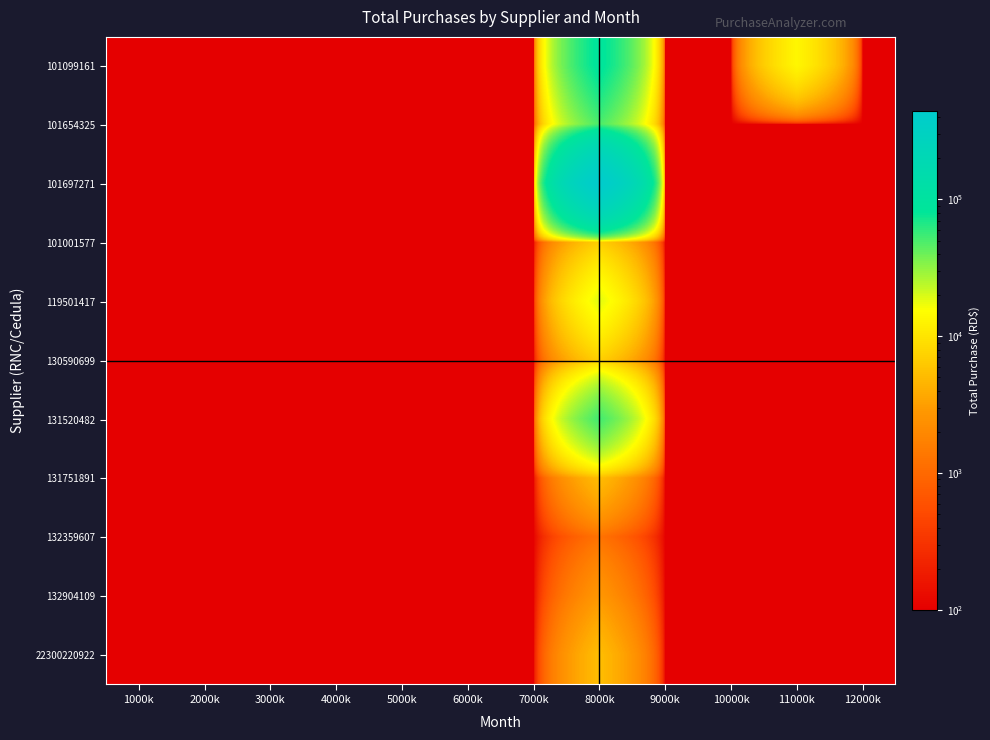

Reading right to left, list all the values displayed in this chart.

101099161: 12000k=100	11000k=13500	10000k=100	9000k=100	8000k=88500	7000k=100	6000k=100	5000k=100	4000k=100	3000k=100	2000k=100	1000k=100
101654325: 12000k=100	11000k=100	10000k=100	9000k=100	8000k=50000	7000k=100	6000k=100	5000k=100	4000k=100	3000k=100	2000k=100	1000k=100
101697271: 12000k=100	11000k=100	10000k=100	9000k=100	8000k=440200	7000k=100	6000k=100	5000k=100	4000k=100	3000k=100	2000k=100	1000k=100
101001577: 12000k=100	11000k=100	10000k=100	9000k=100	8000k=6980	7000k=100	6000k=100	5000k=100	4000k=100	3000k=100	2000k=100	1000k=100
119501417: 12000k=100	11000k=100	10000k=100	9000k=100	8000k=18500	7000k=100	6000k=100	5000k=100	4000k=100	3000k=100	2000k=100	1000k=100
130590699: 12000k=100	11000k=100	10000k=100	9000k=100	8000k=7080	7000k=100	6000k=100	5000k=100	4000k=100	3000k=100	2000k=100	1000k=100
131520482: 12000k=100	11000k=100	10000k=100	9000k=100	8000k=52960	7000k=100	6000k=100	5000k=100	4000k=100	3000k=100	2000k=100	1000k=100
131751891: 12000k=100	11000k=100	10000k=100	9000k=100	8000k=5275	7000k=100	6000k=100	5000k=100	4000k=100	3000k=100	2000k=100	1000k=100
132359607: 12000k=100	11000k=100	10000k=100	9000k=100	8000k=1250	7000k=100	6000k=100	5000k=100	4000k=100	3000k=100	2000k=100	1000k=100
132904109: 12000k=100	11000k=100	10000k=100	9000k=100	8000k=2750	7000k=100	6000k=100	5000k=100	4000k=100	3000k=100	2000k=100	1000k=100
22300220922: 12000k=100	11000k=100	10000k=100	9000k=100	8000k=5290	7000k=100	6000k=100	5000k=100	4000k=100	3000k=100	2000k=100	1000k=100